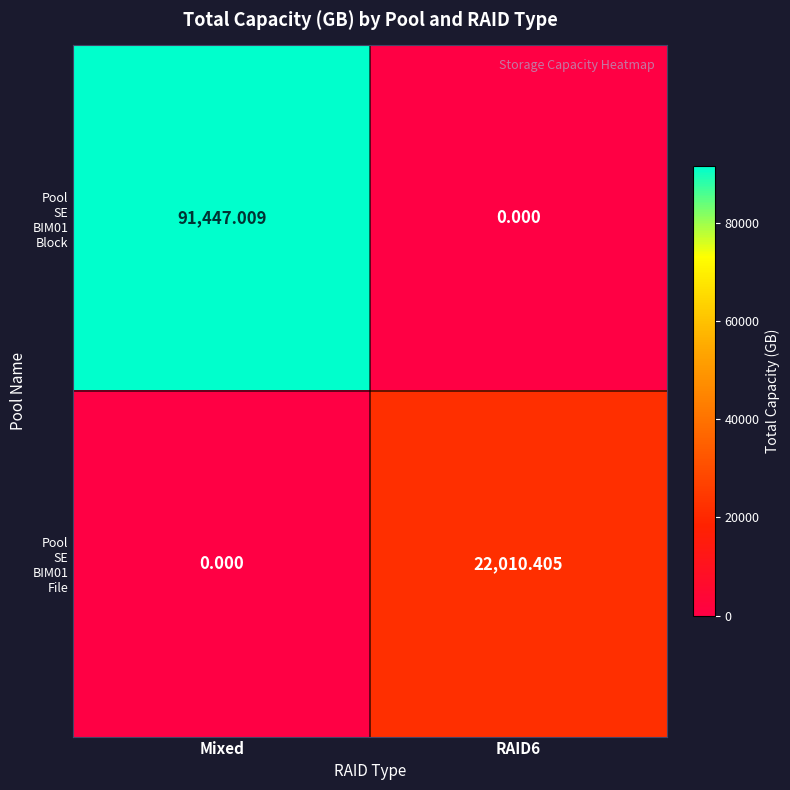

Which label corresponds to the largest value in the chart?

Mixed